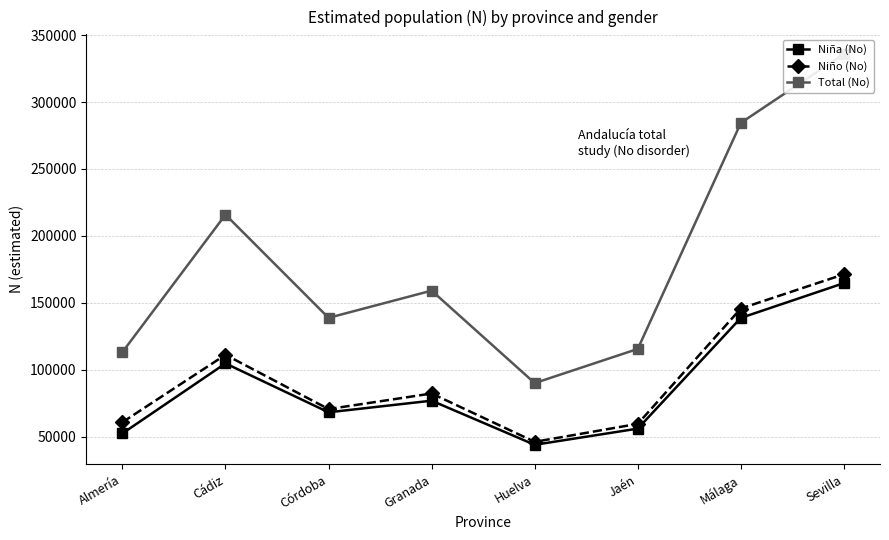

What is the label of the 4th point from the left?

Granada